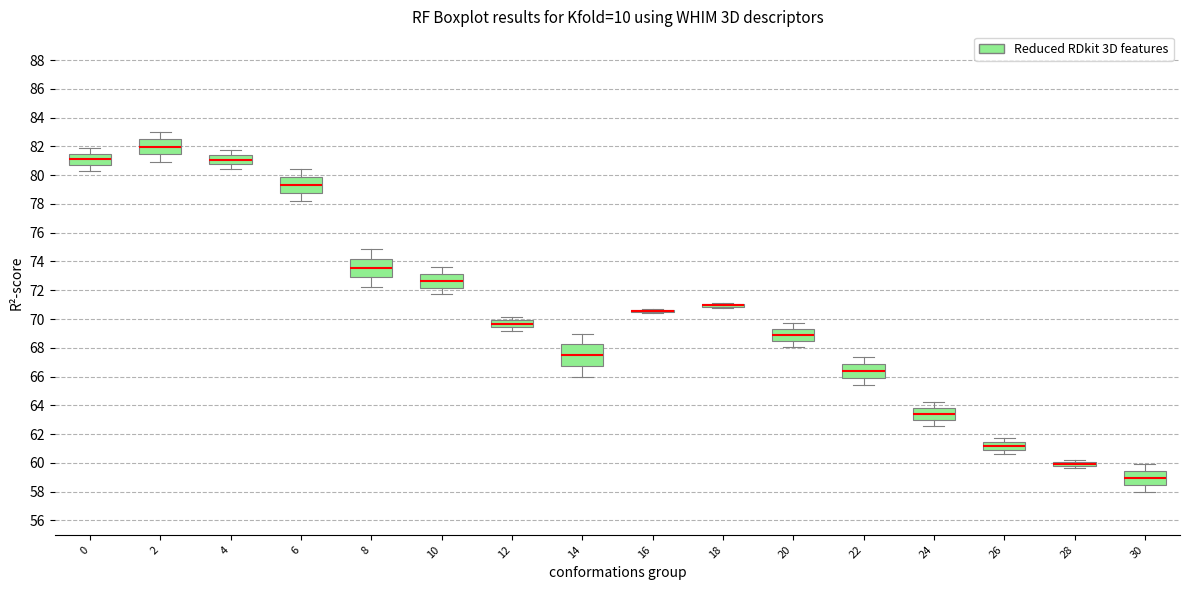

Where does the upper whisker of the box at x = 12 end on the y-axis? The values are not printed on the chart, so give them approximately, as read against the axis.

70.2